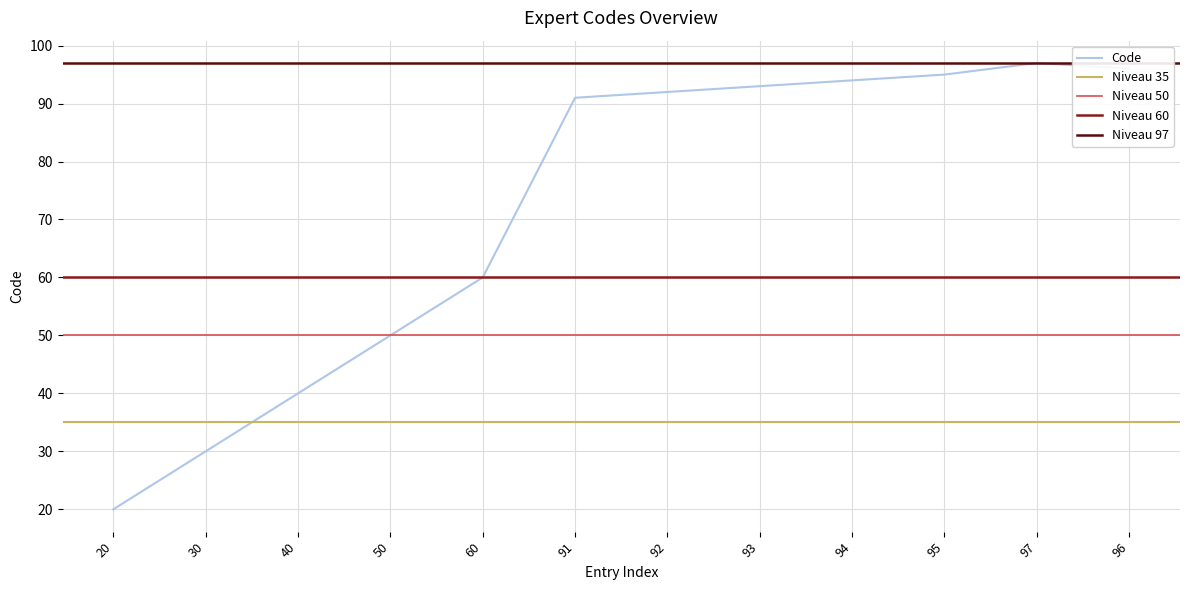

Is it true that the value at 40 is 59?

False